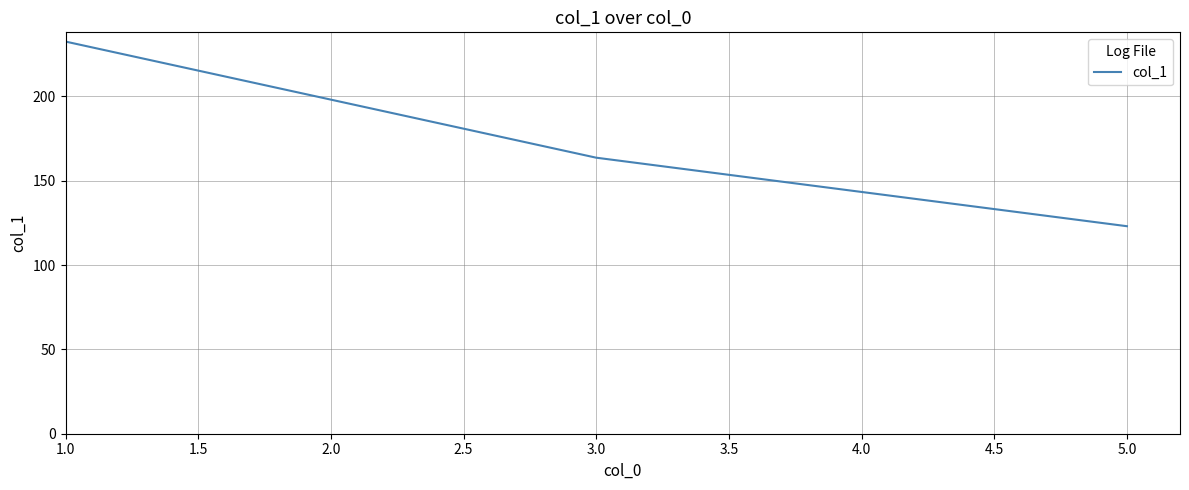

List the labels in order of value, smallest first.

5.0, 3.0, 1.0